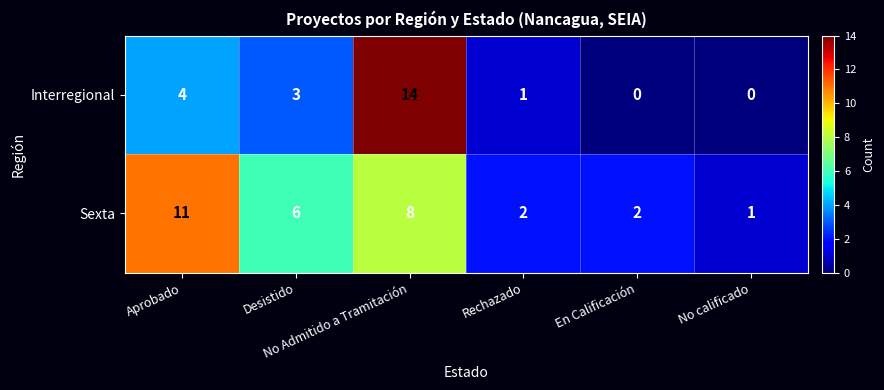

Which series has the largest range (max minus min)?

Interregional